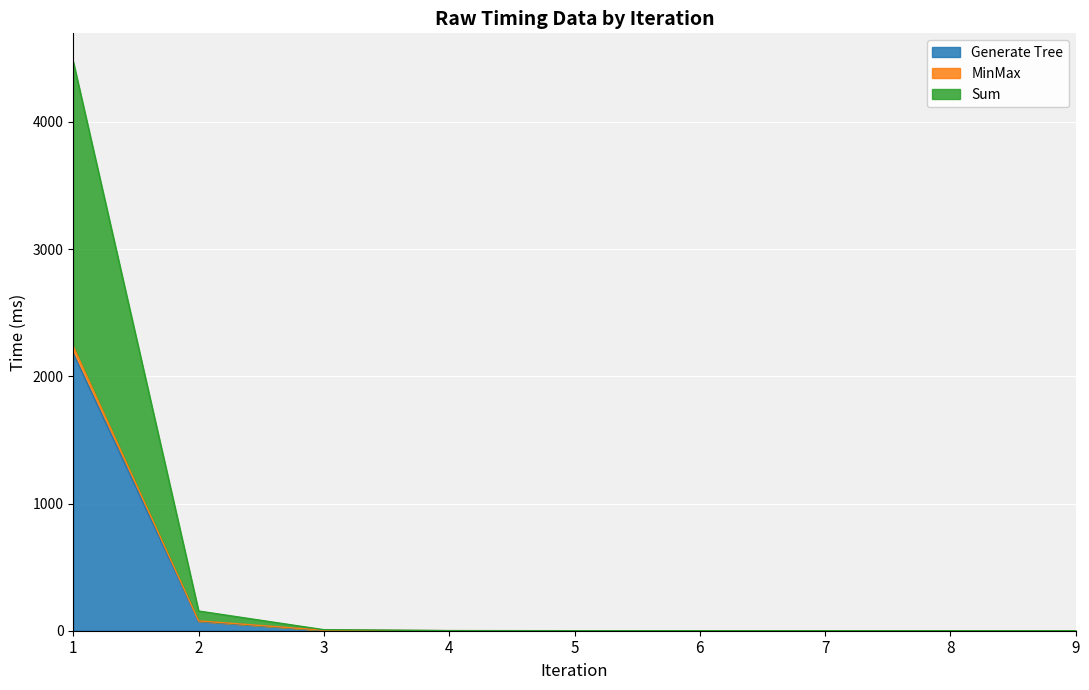

Reading left to right, extract all data points from this chart.

Generate Tree: 1=2179.2	2=73.9	3=3.4	4=0.4	5=0.1	6=0.0	7=0.0	8=0.0	9=0.0
MinMax: 1=2236.3	2=77.4	3=4.0	4=0.4	5=0.1	6=0.0	7=0.0	8=0.0	9=0.0
Sum: 1=4472.7	2=154.9	3=8.0	4=0.8	5=0.2	6=0.1	7=0.0	8=0.0	9=0.0